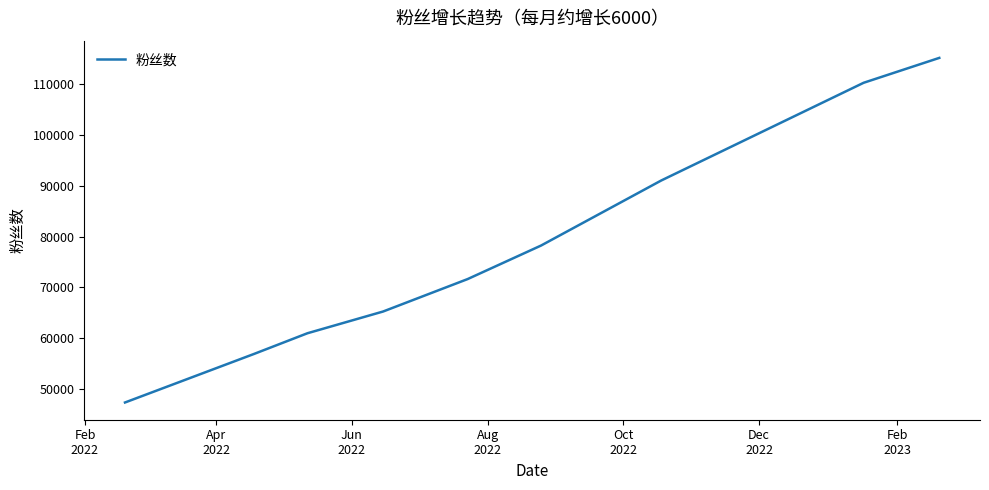

What is the difference between the maximum and minimum values?

67952